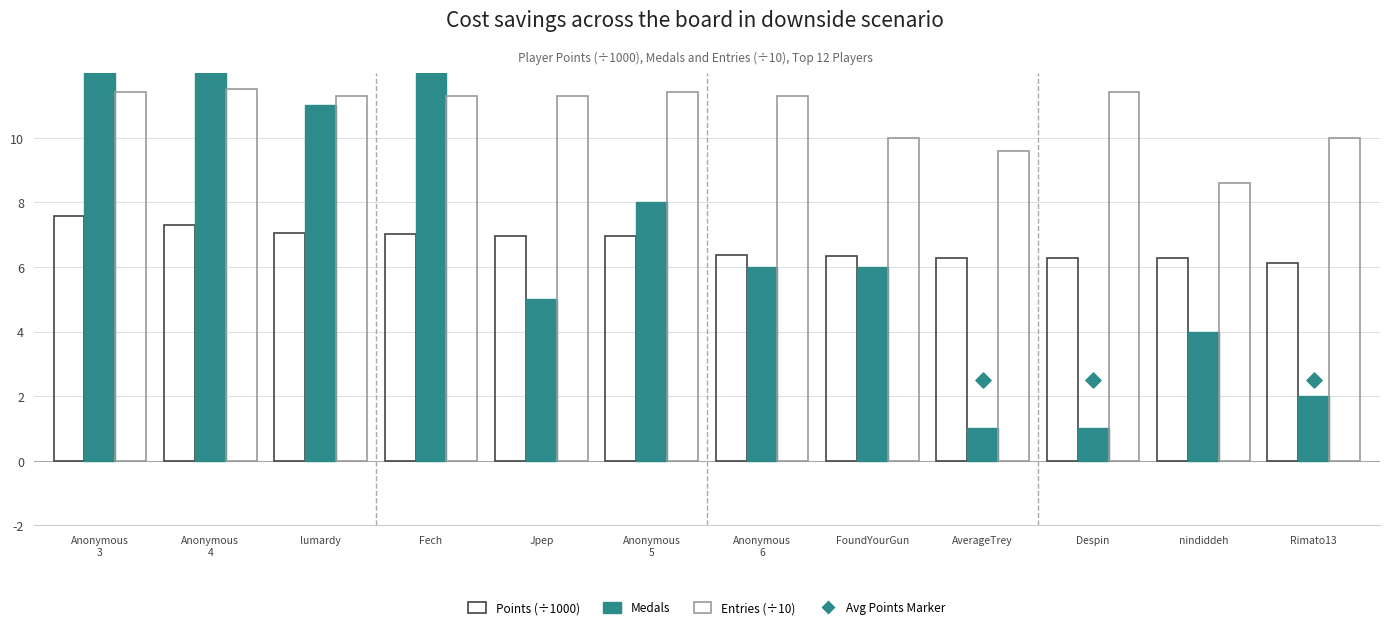

Is the value of Avg Points Marker at Anonymous
5 greater than the value of Points (÷1000) at Anonymous
6?

No